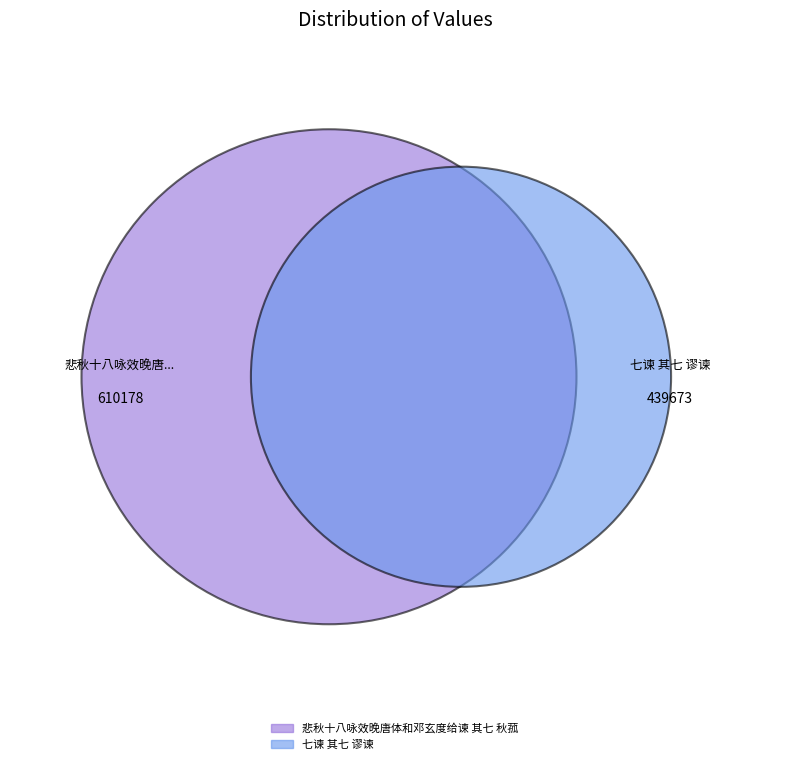

Which category accounts for the majority?

悲秋十八咏效晚唐体和邓玄度给谏 其七 秋菰